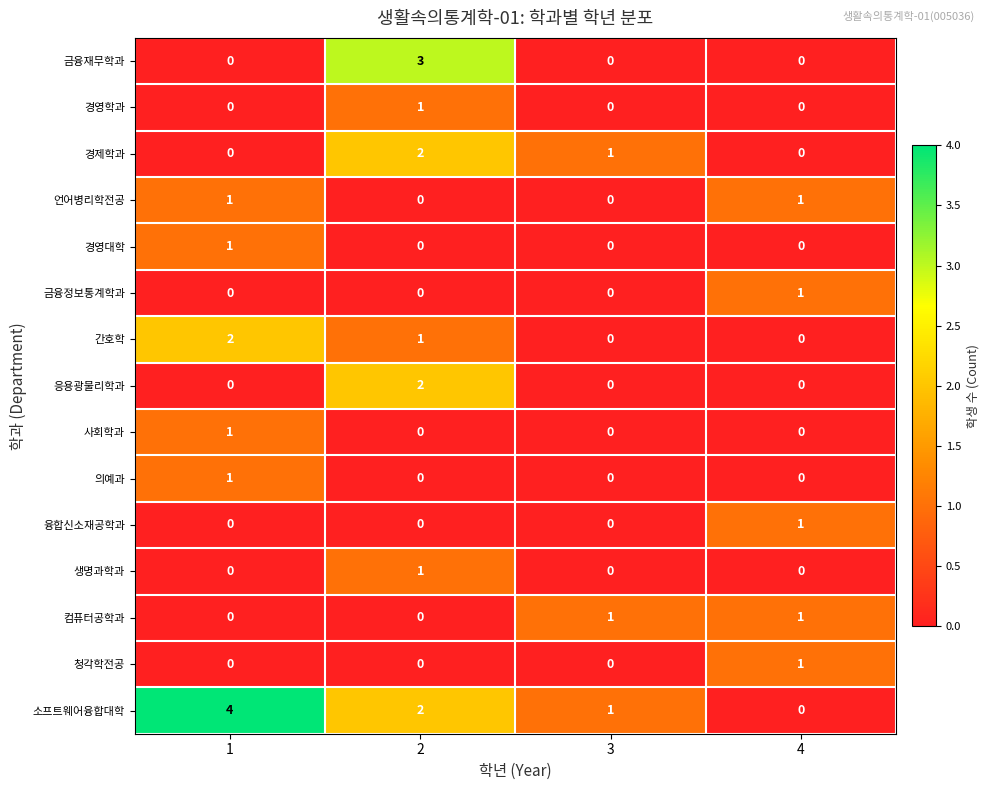

At which category is the sum across all series the highest?

2